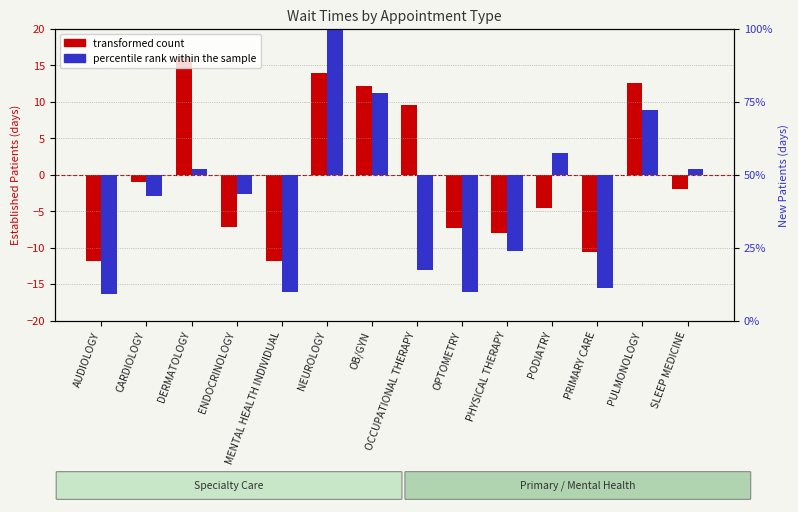

The value of transformed count at OCCUPATIONAL THERAPY is 9.5. True or false?

True